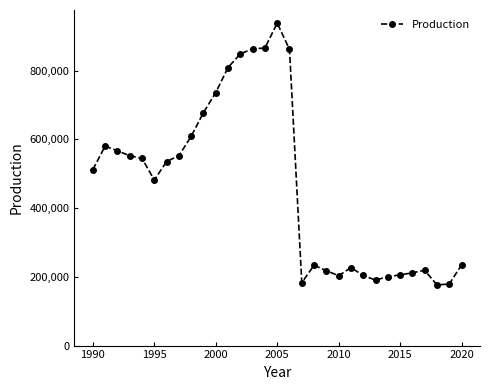

How many categories are shown in the chart?

31